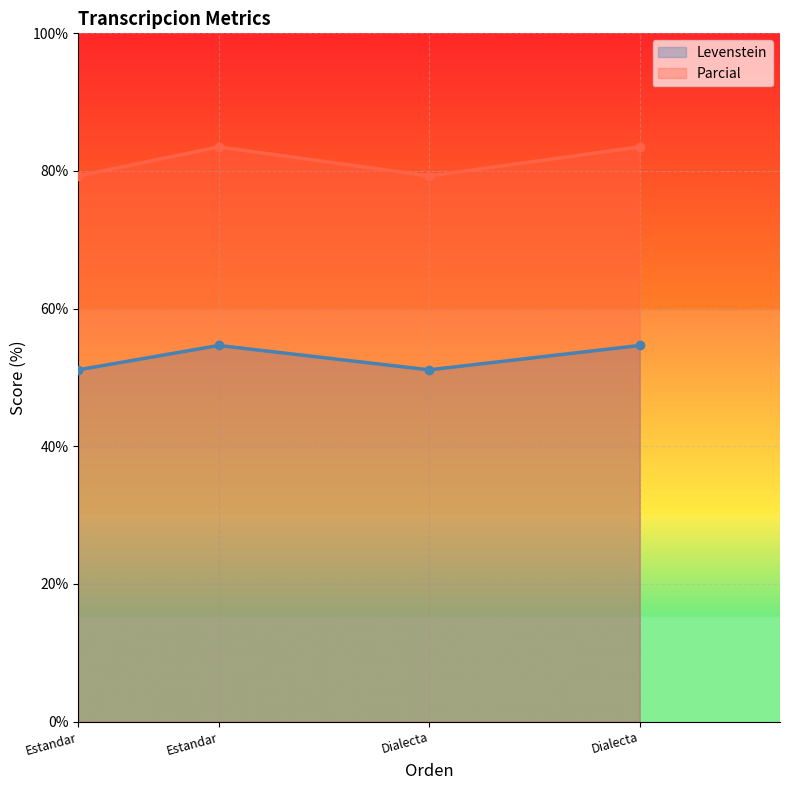

Rank the series by their average value, from highest to lowest.

Parcial, Levenstein